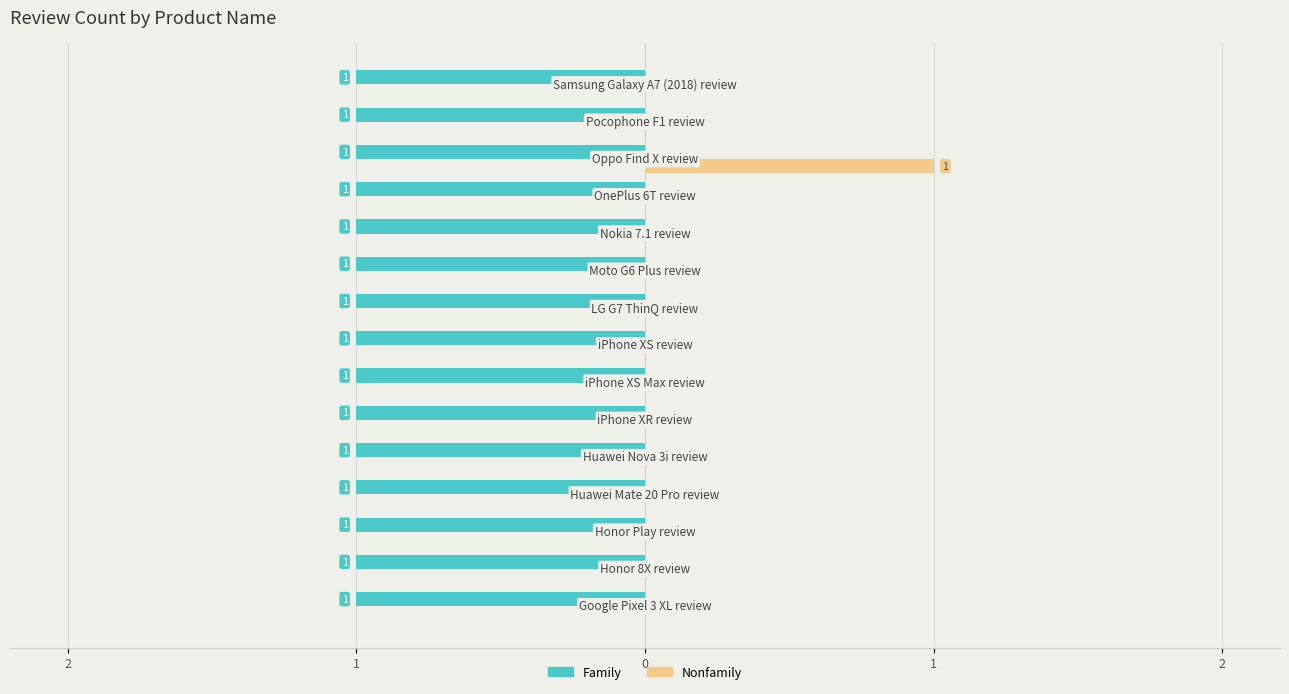

List the series in order of their peak value, lowest first.

Family, Nonfamily